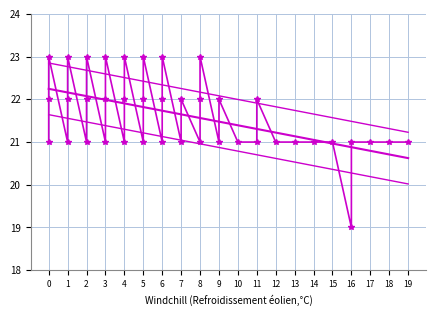

Is it true that col_1 equals 37.4 at 7?

False